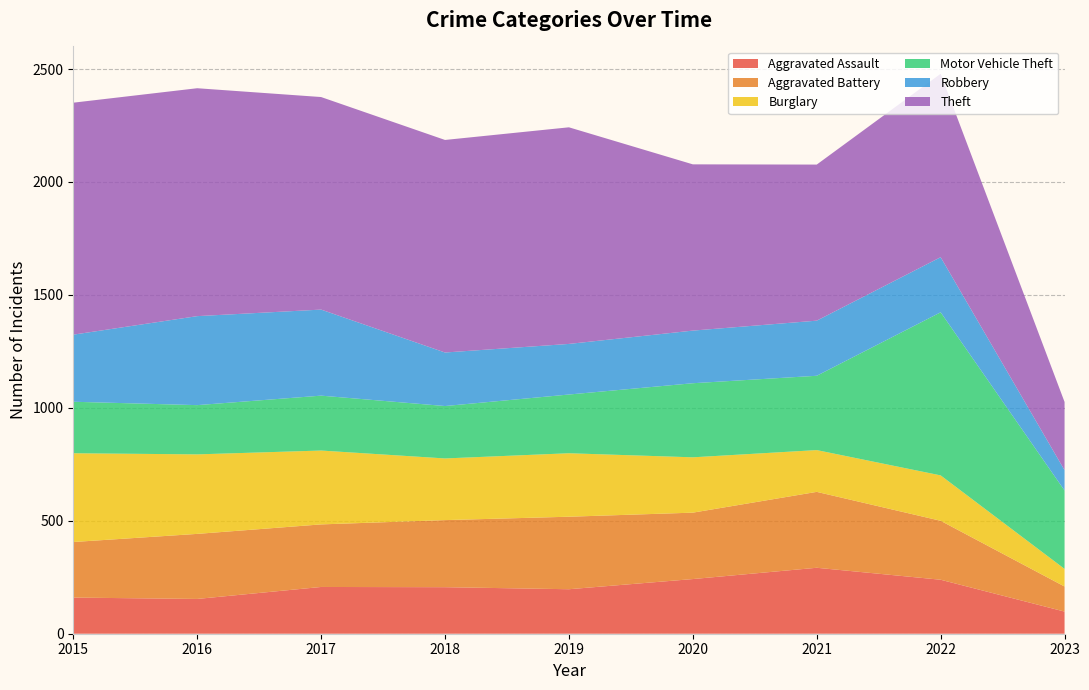

Reading left to right, what are all the values shown in this chart?

Aggravated Assault: 160	154	207	206	197	242	292	239	98
Aggravated Battery: 246	288	277	297	321	294	336	261	111
Burglary: 393	352	327	273	281	245	185	201	78
Motor Vehicle Theft: 228	218	243	232	260	328	329	722	347
Robbery: 297	394	381	237	224	233	244	244	90
Theft: 1027	1009	941	941	959	736	691	812	302